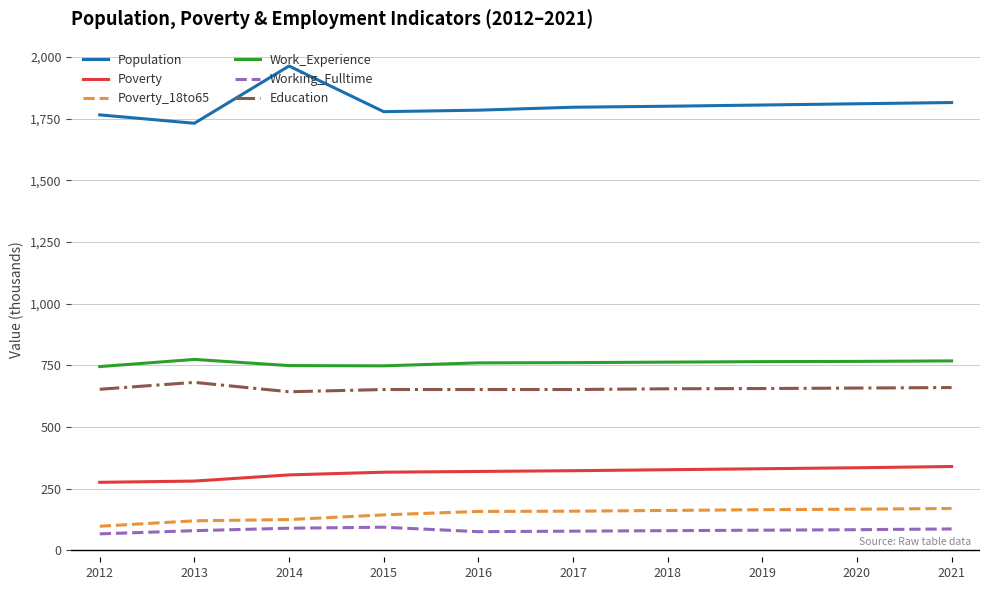

True or false: Population and Poverty intersect in this chart.

False